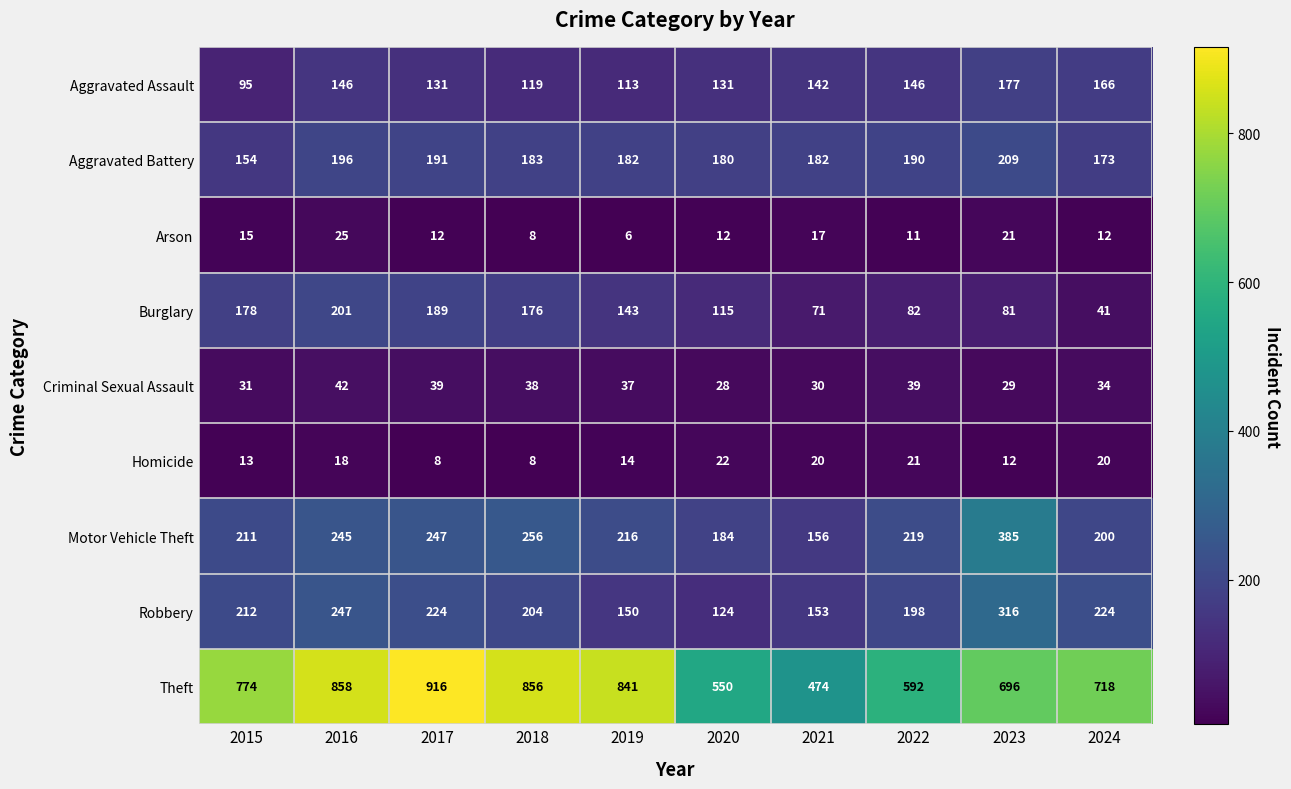

Where is Motor Vehicle Theft nearest to the value 270?

2018